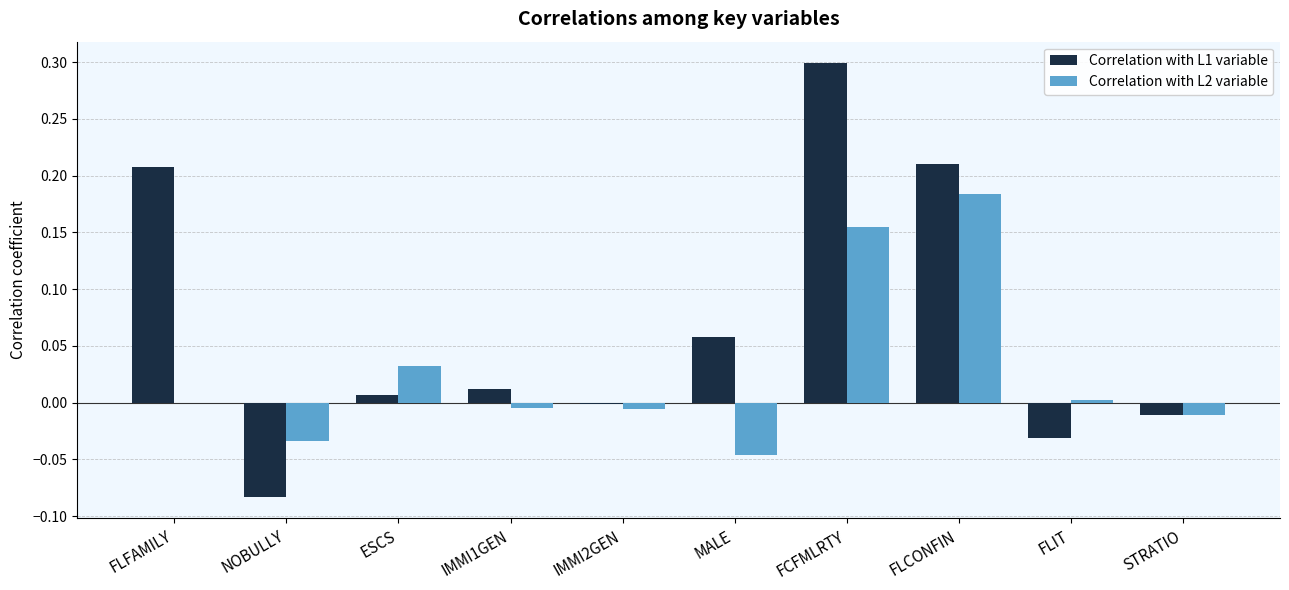

True or false: Correlation with L2 variable has a value of 0.2 at FLFAMILY.

False